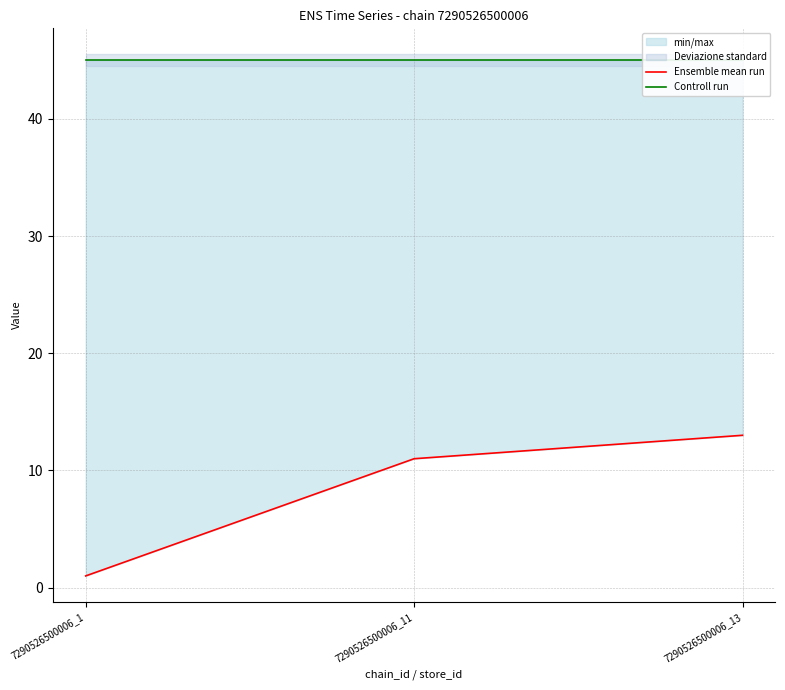

Is this an area chart (filled region under the line)?

No